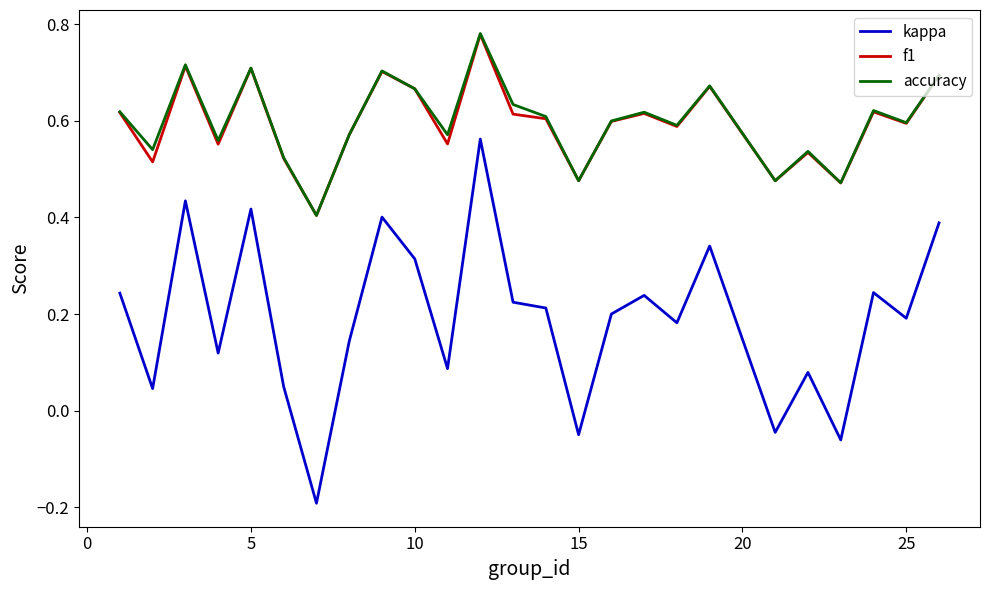

Which series has the widest spread of values?

kappa